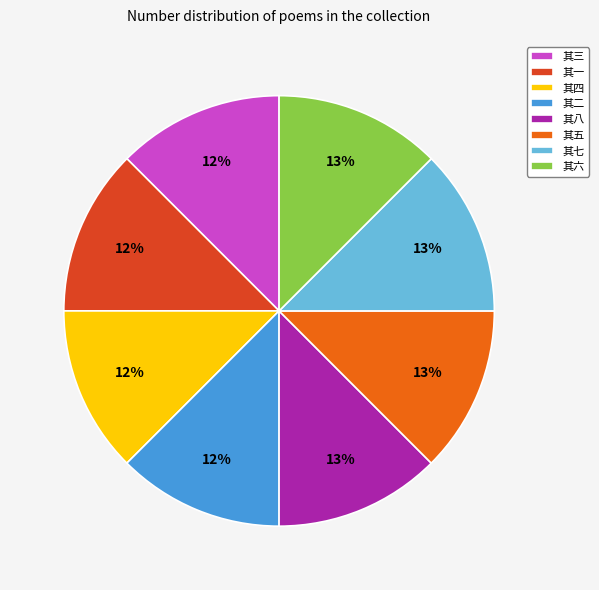

Combined, do 其三 and 其六 account for over 50%?

No